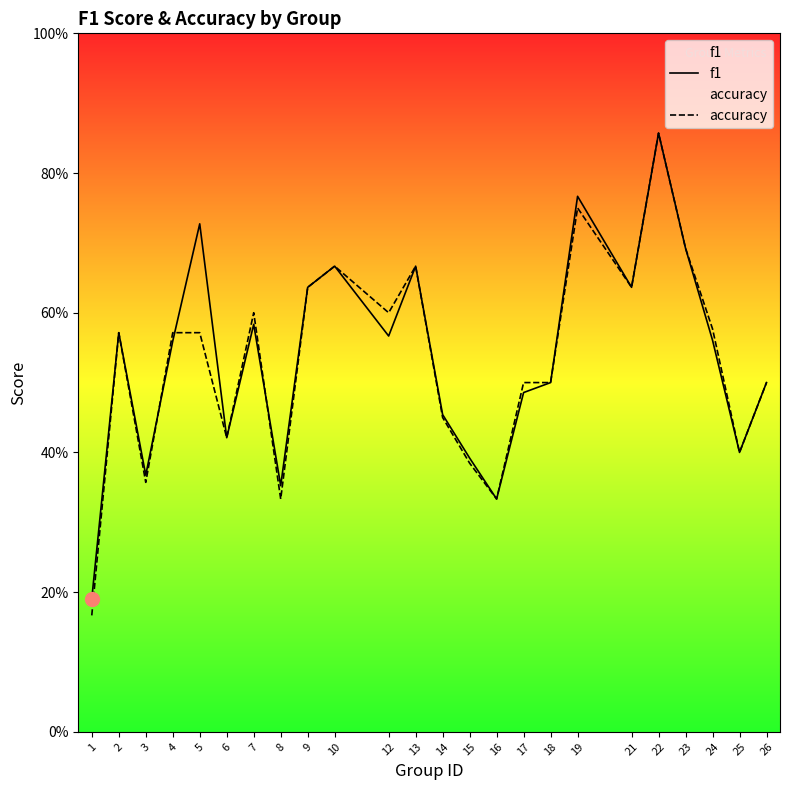

Read the accuracy value at 24.

0.6